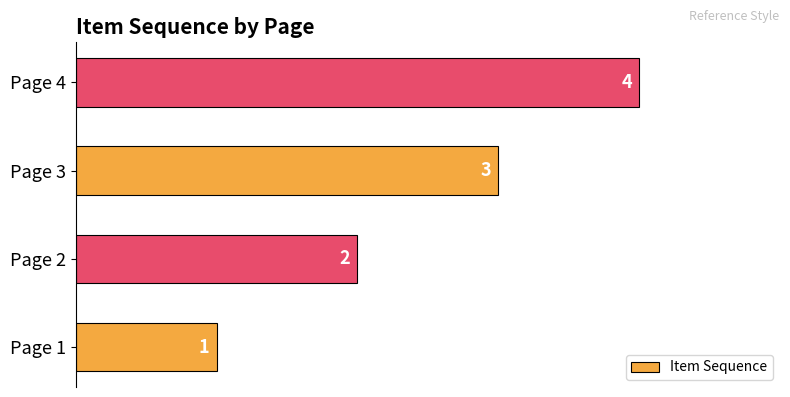

What is the change in value from Page 1 to Page 4?

+3